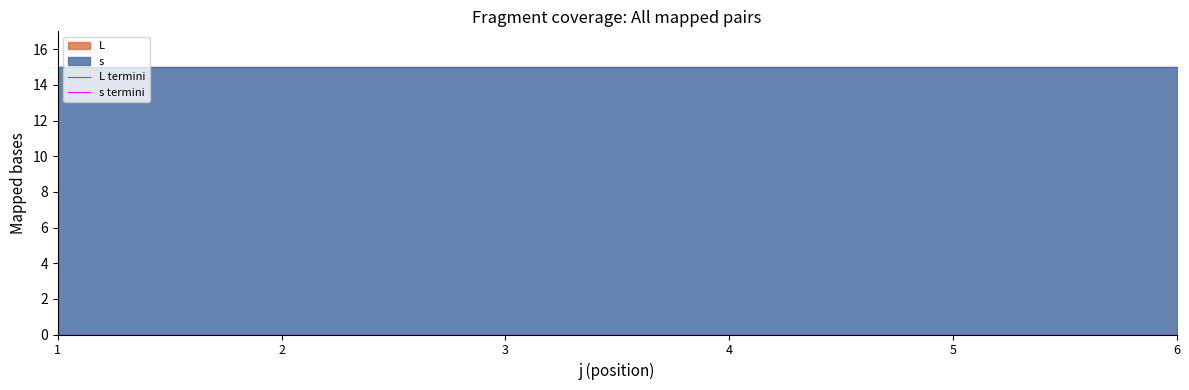

Rank the categories by s termini value from lowest to highest.

1, 2, 3, 4, 5, 6